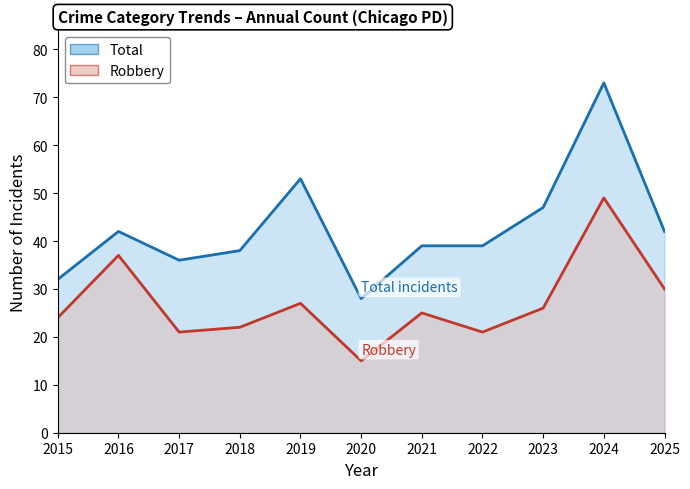

What is the lowest value of the Total series?

28